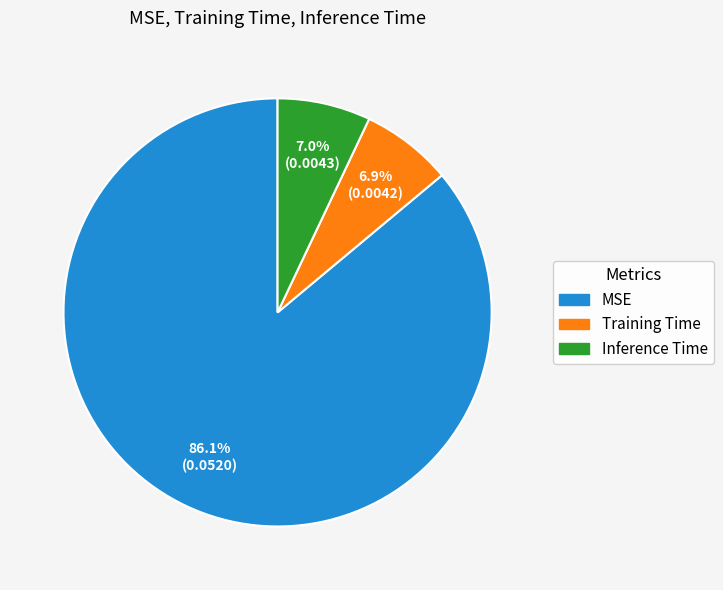

What is the largest slice in the pie chart?

MSE